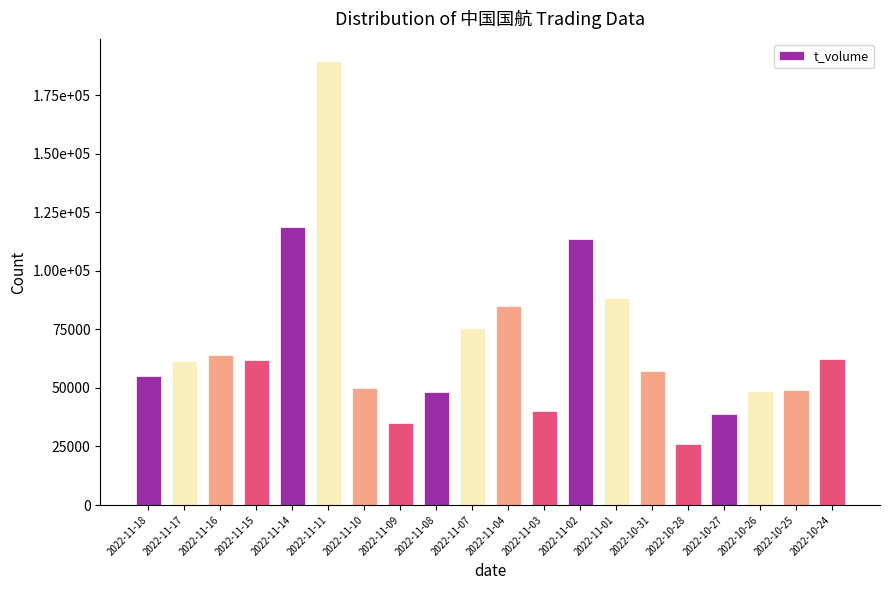

Are the bars horizontal?

No